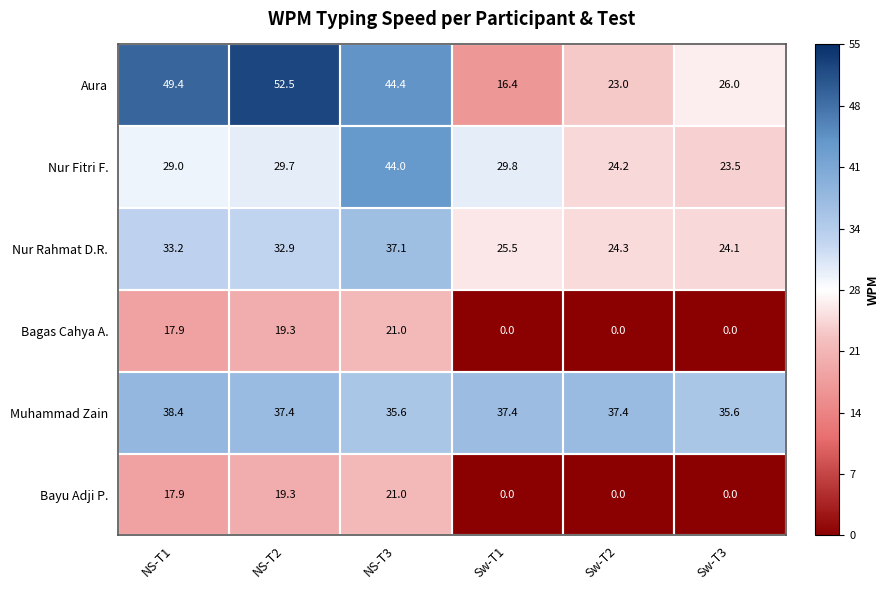

How many data points does each series have?

6